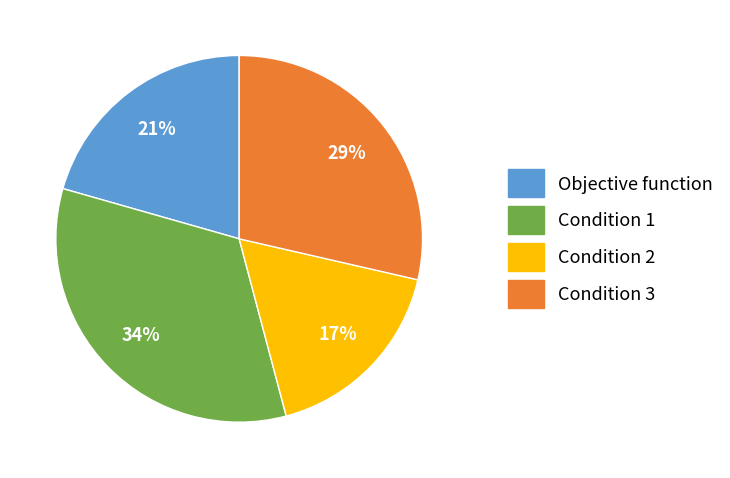

True or false: Objective function accounts for 21% of the total.

True